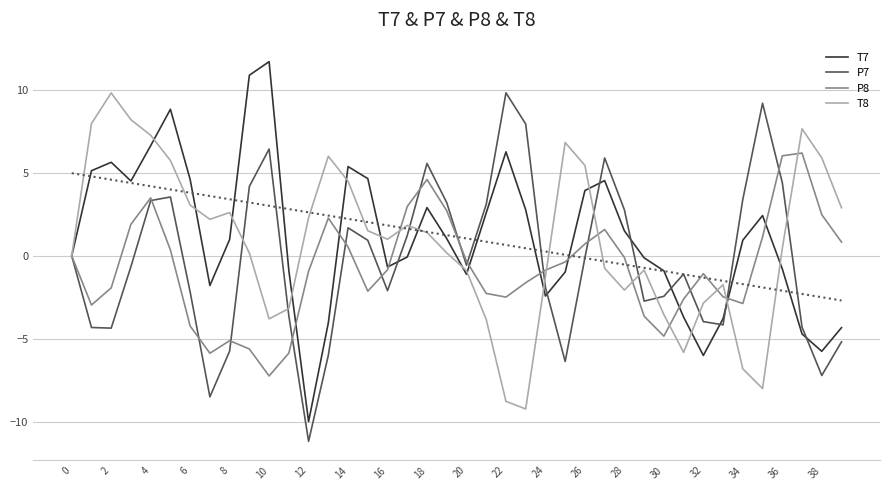

True or false: T8 has a value of -2.8 at 32.

True